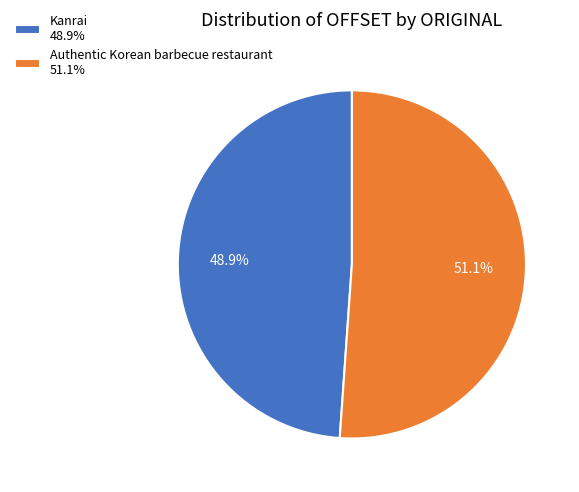

Which has a higher value, Kanrai or Authentic Korean barbecue restaurant?

Authentic Korean barbecue restaurant